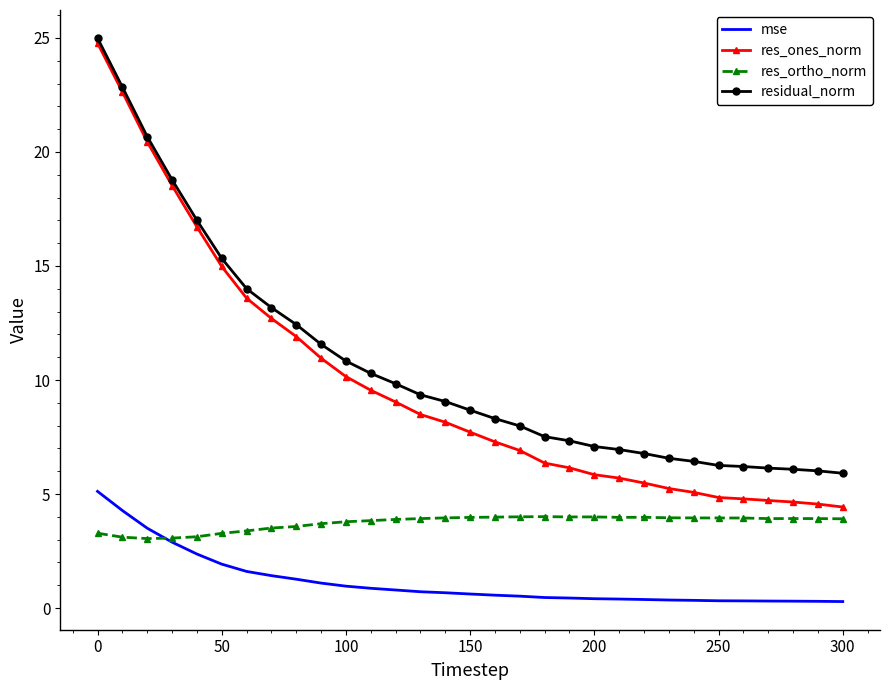

True or false: res_ortho_norm and residual_norm intersect in this chart.

False